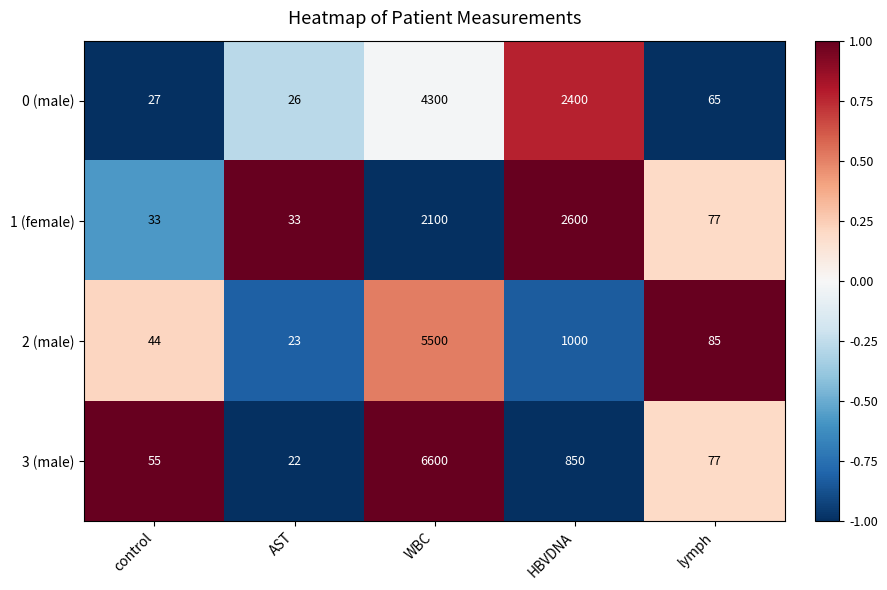

Reading left to right, extract all data points from this chart.

0 (male): 27	26	4300	2400	65
1 (female): 33	33	2100	2600	77
2 (male): 44	23	5500	1000	85
3 (male): 55	22	6600	850	77